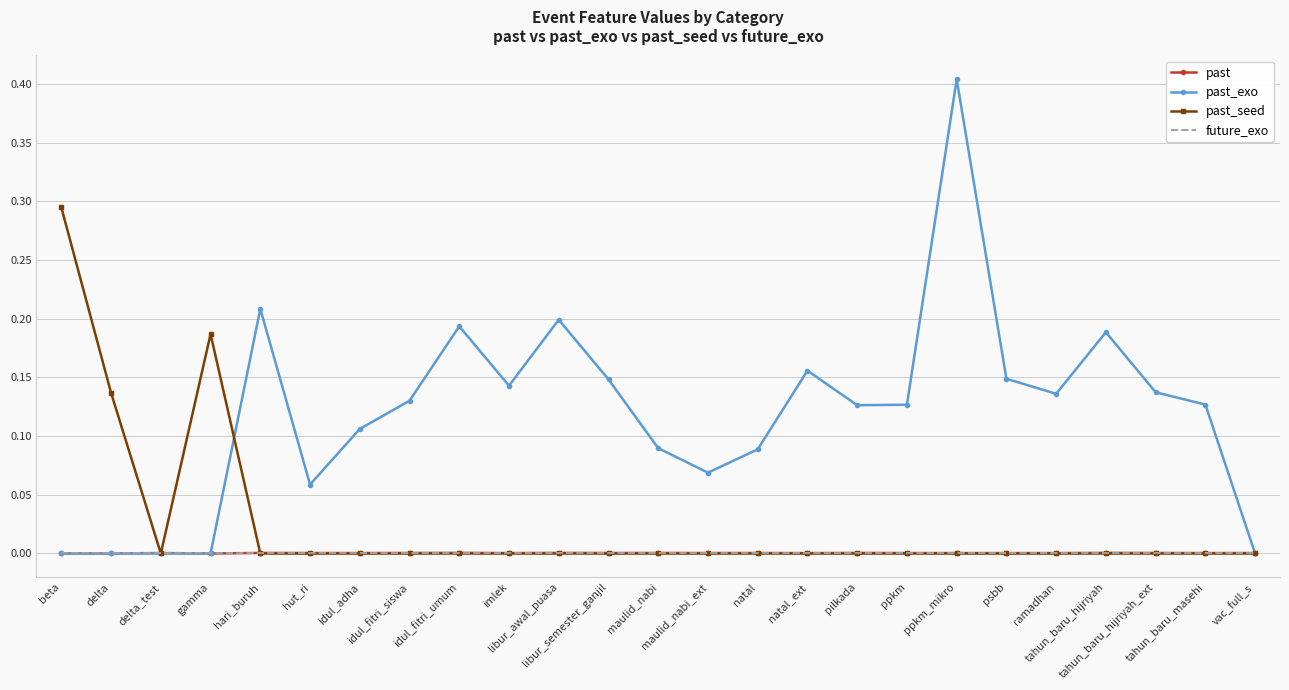

What is the maximum value for past_exo?

0.4